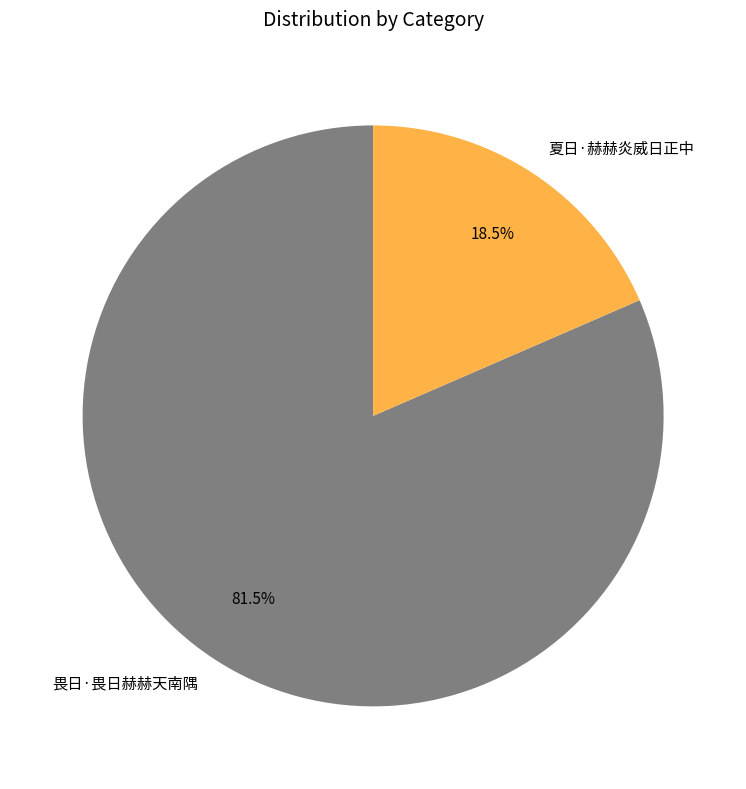

Which has a higher value, 夏日·赫赫炎威日正中 or 畏日·畏日赫赫天南隅?

畏日·畏日赫赫天南隅